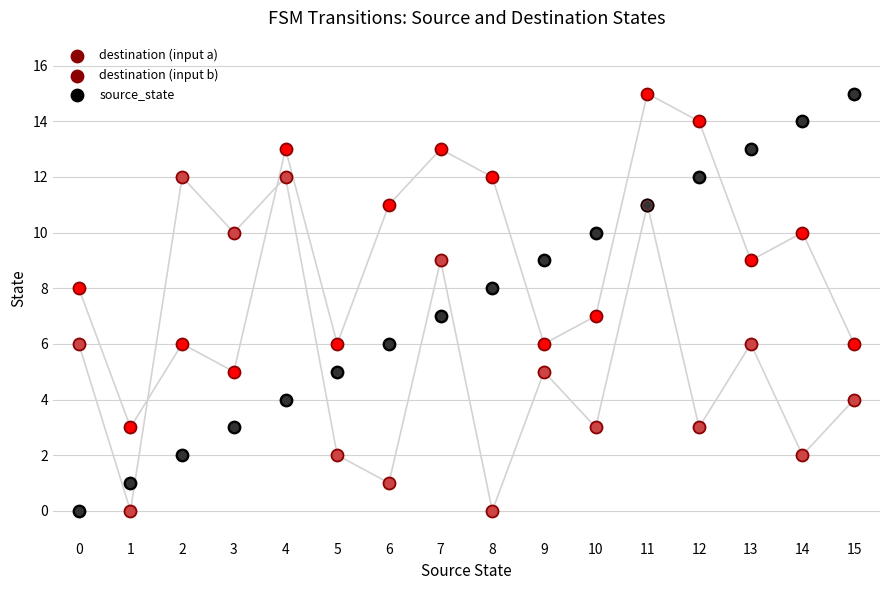

What are all the series names shown in the legend?

destination (input a), destination (input b), source_state